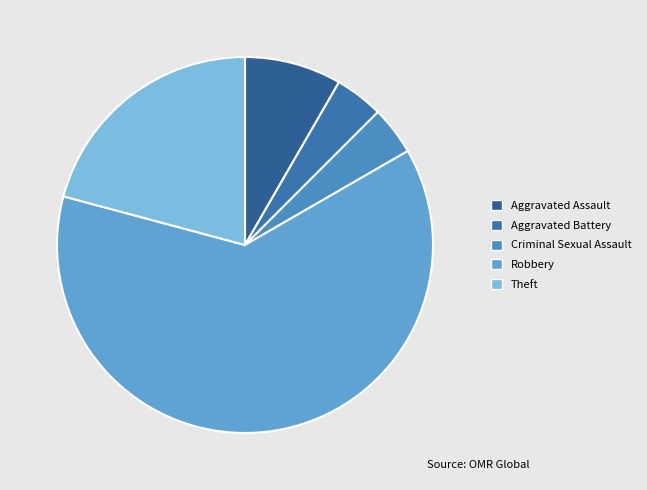

How many segments does this pie chart have?

5